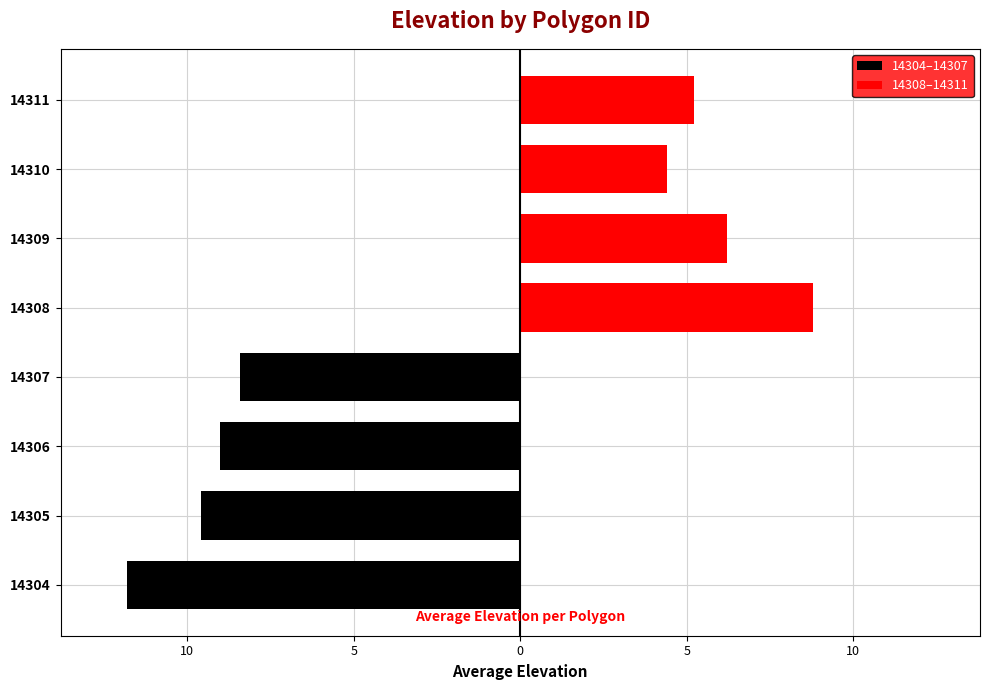

The value of 14308–14311 at 14310 is 7.7. True or false?

False